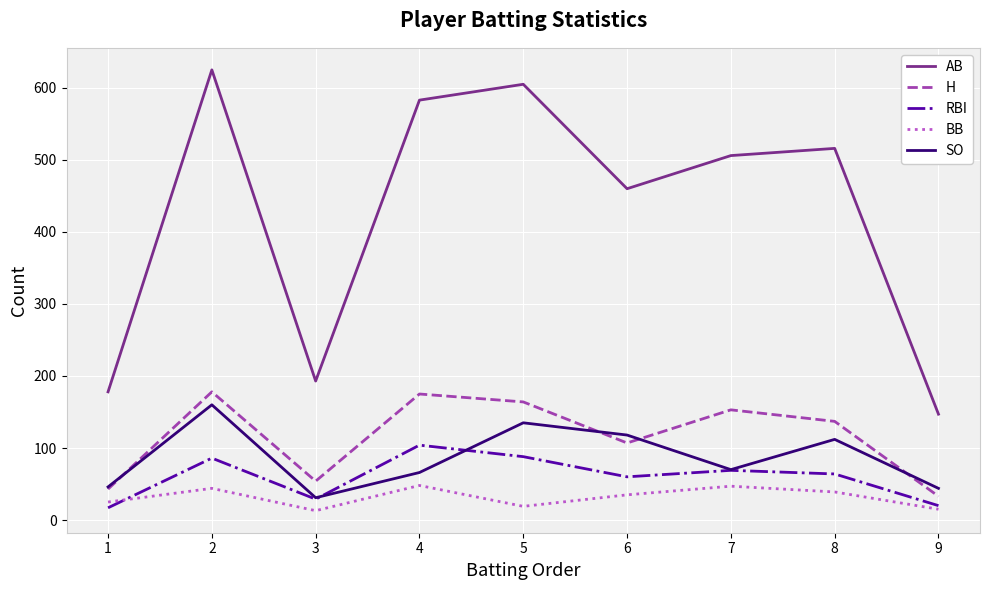

Which series has the largest total across all categories?

AB